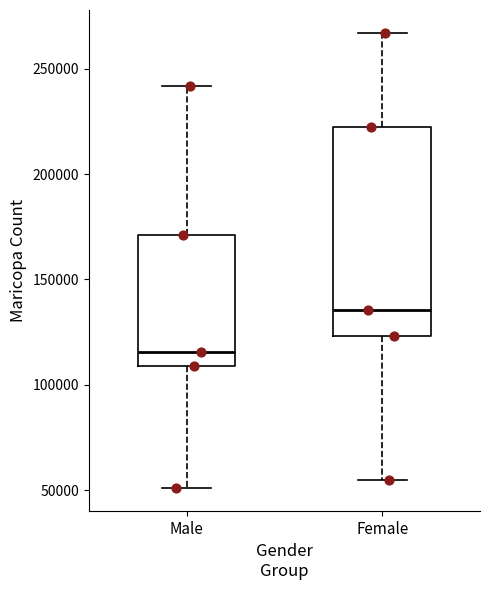

Reading left to right, read every box against the y-axis: the position of its median line, the range the box covers, and the ends of its whiskers. The values are not printed on the chart, so give them approximately, as read against the axis.

Male: median 115000, box 110000 to 170000, whiskers 50000 to 240000
Female: median 135000, box 125000 to 220000, whiskers 55000 to 265000